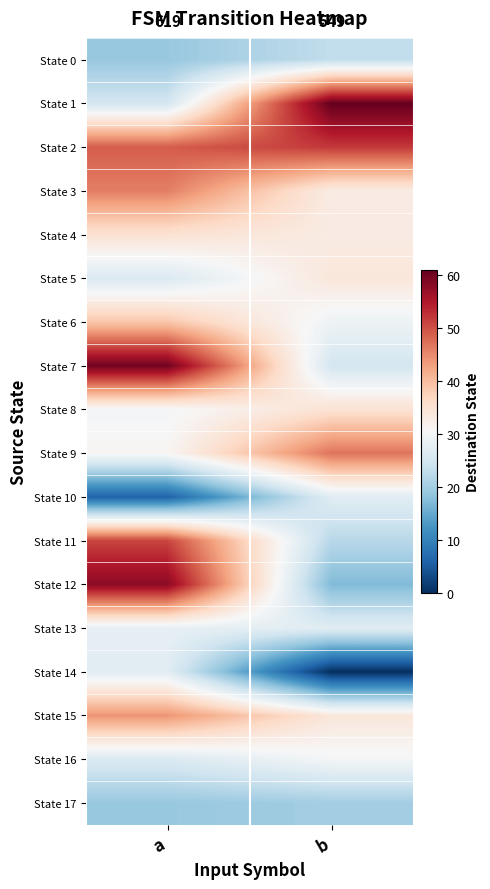

How many series are shown in this chart?

18